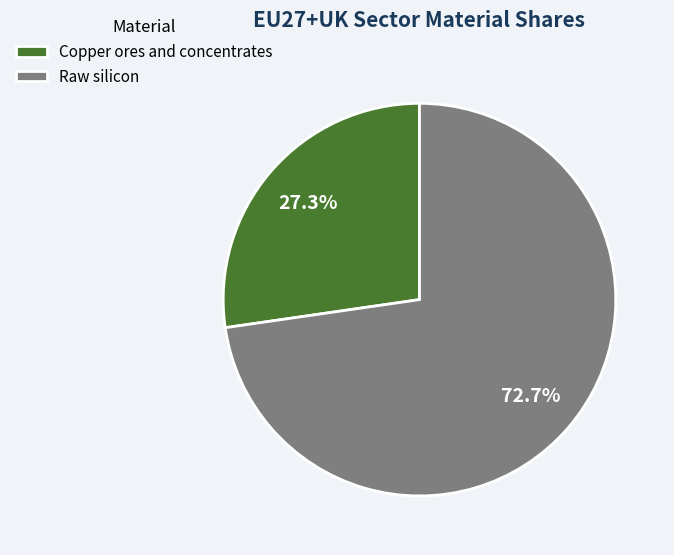

Is the sum of Raw silicon and Copper ores and concentrates greater than half?

Yes